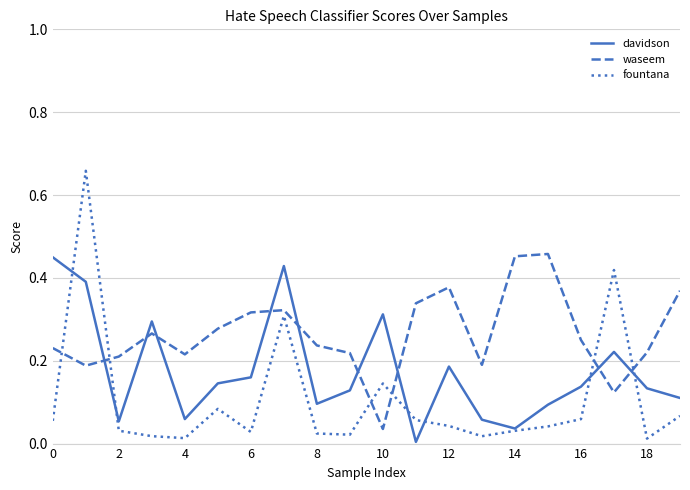

List the series in order of their overall mean, highest first.

waseem, davidson, fountana